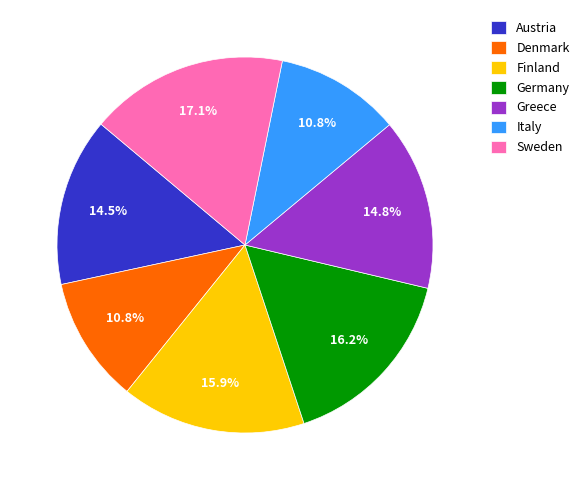

Approximately how many times larger is the value at Finland compared to Germany?

1.0